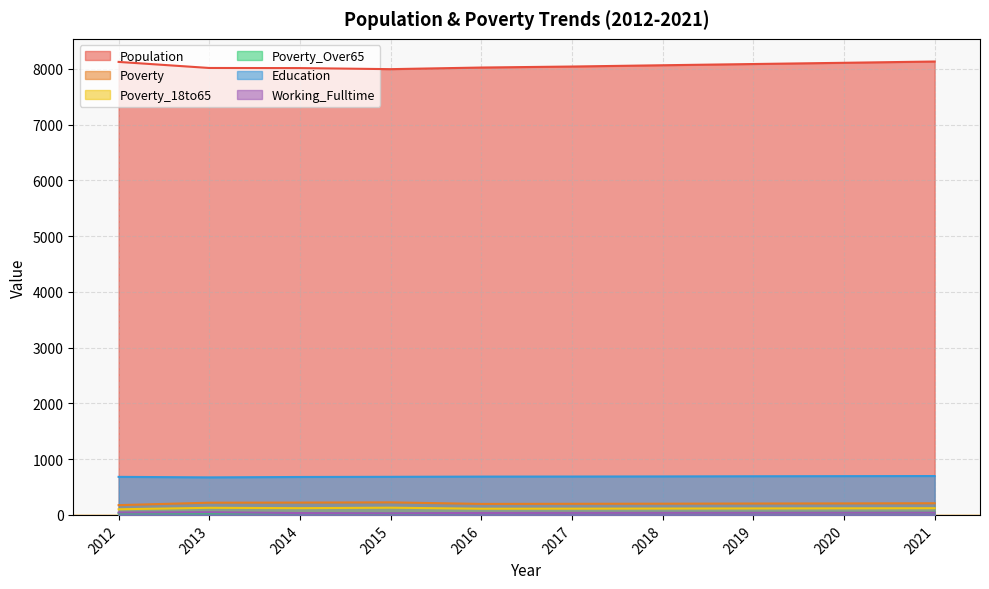

What value does the Poverty_Over65 series have at 2020, to the nearest 10?

40